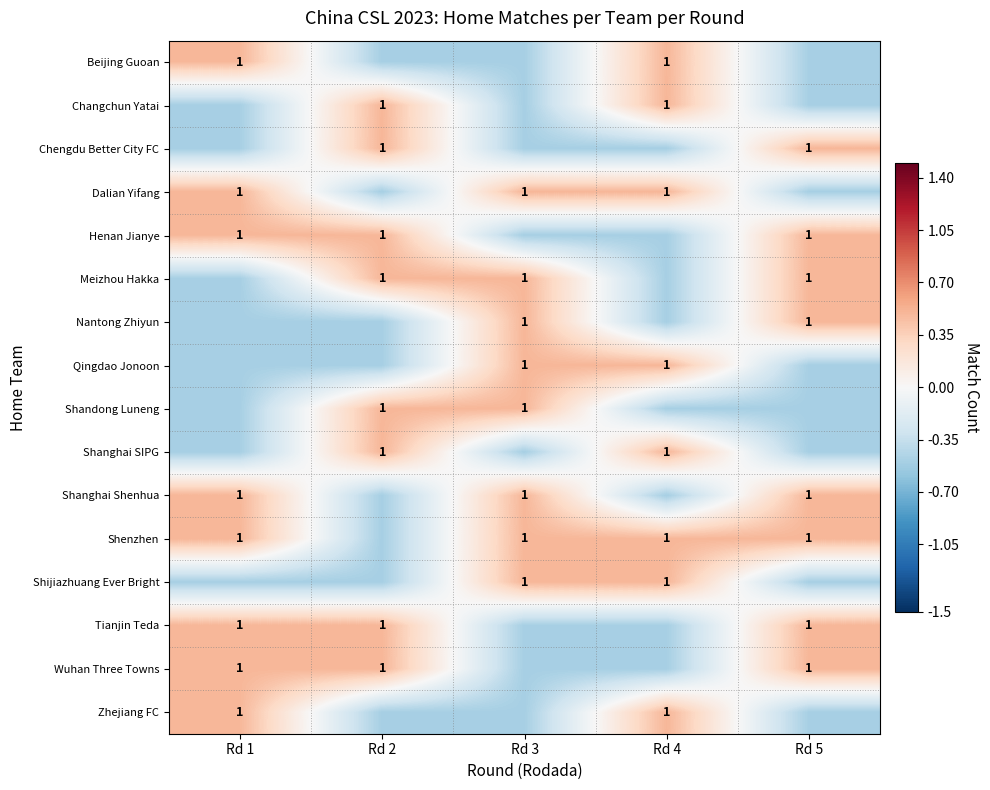

True or false: Tianjin Teda has a value of 1.0 at Rd 1.

True